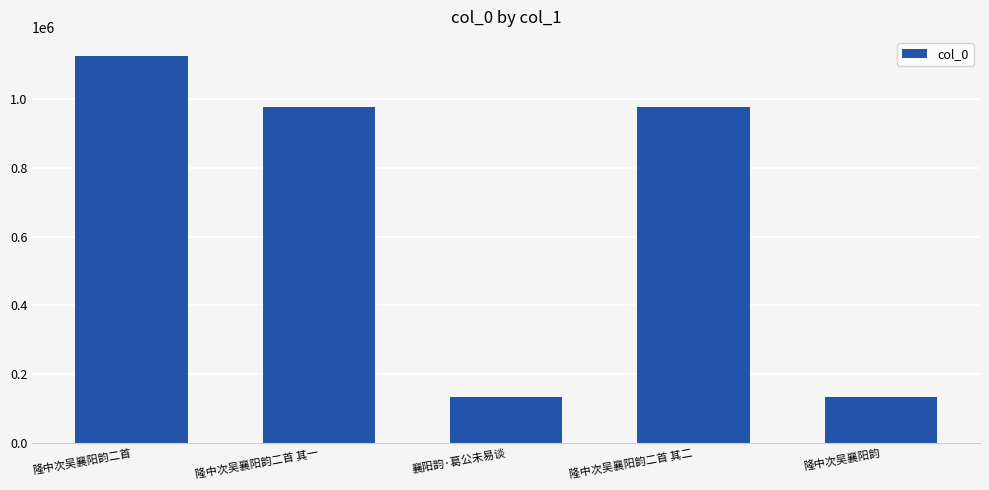

What is the greatest value displayed?

1124500